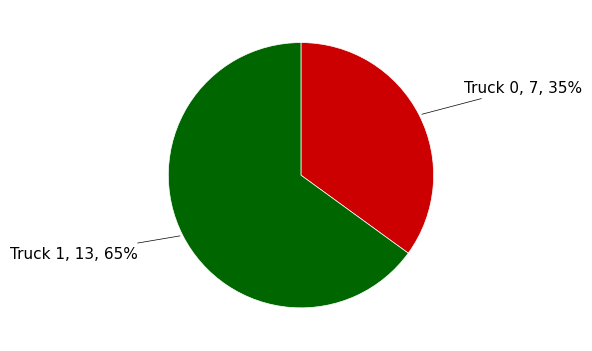

Approximately how many times larger is the value at Truck 1 compared to Truck 0?

1.9